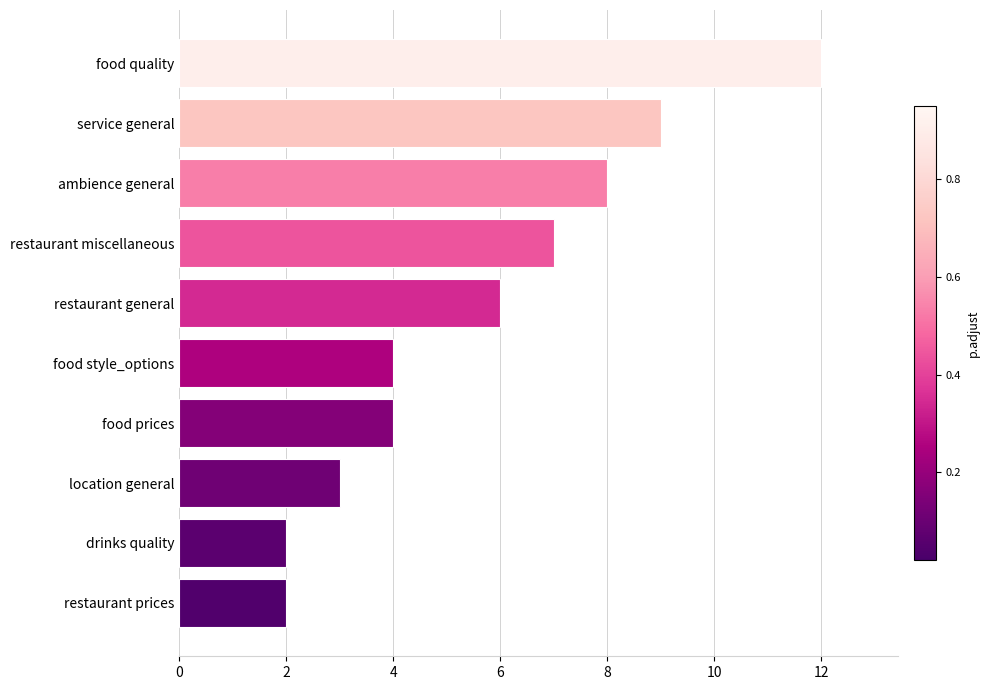

Reading top to bottom, what are all the values shown in this chart?

12	9	8	7	6	4	4	3	2	2